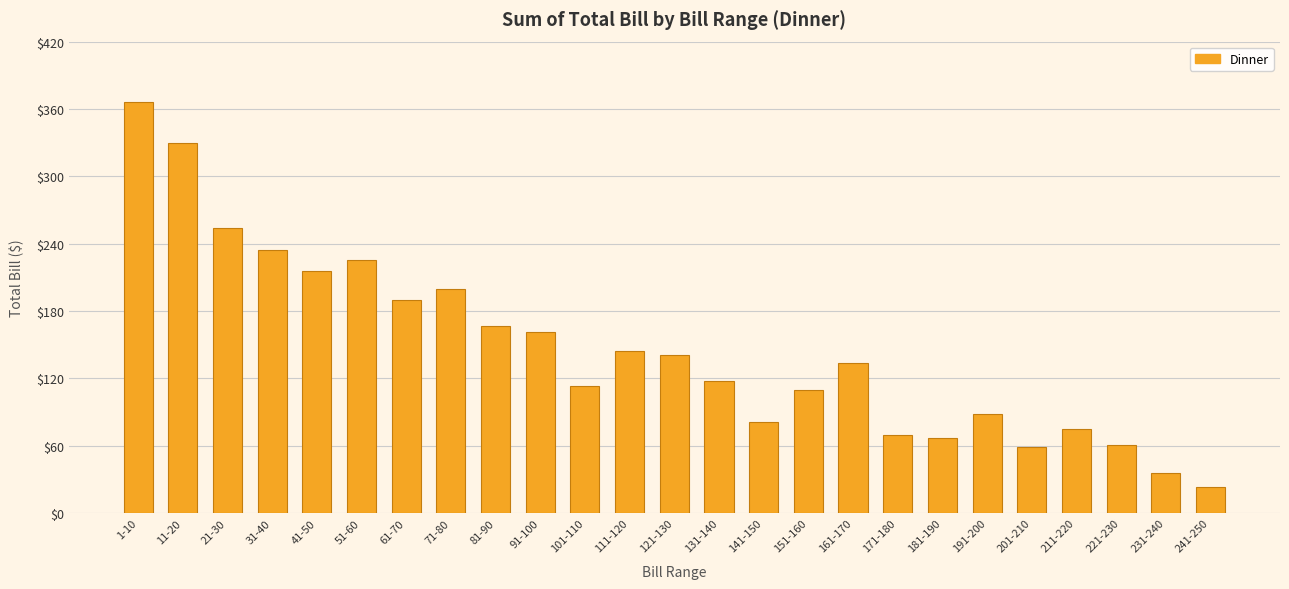

What is the change in value from 131-140 to 181-190?

-51.3